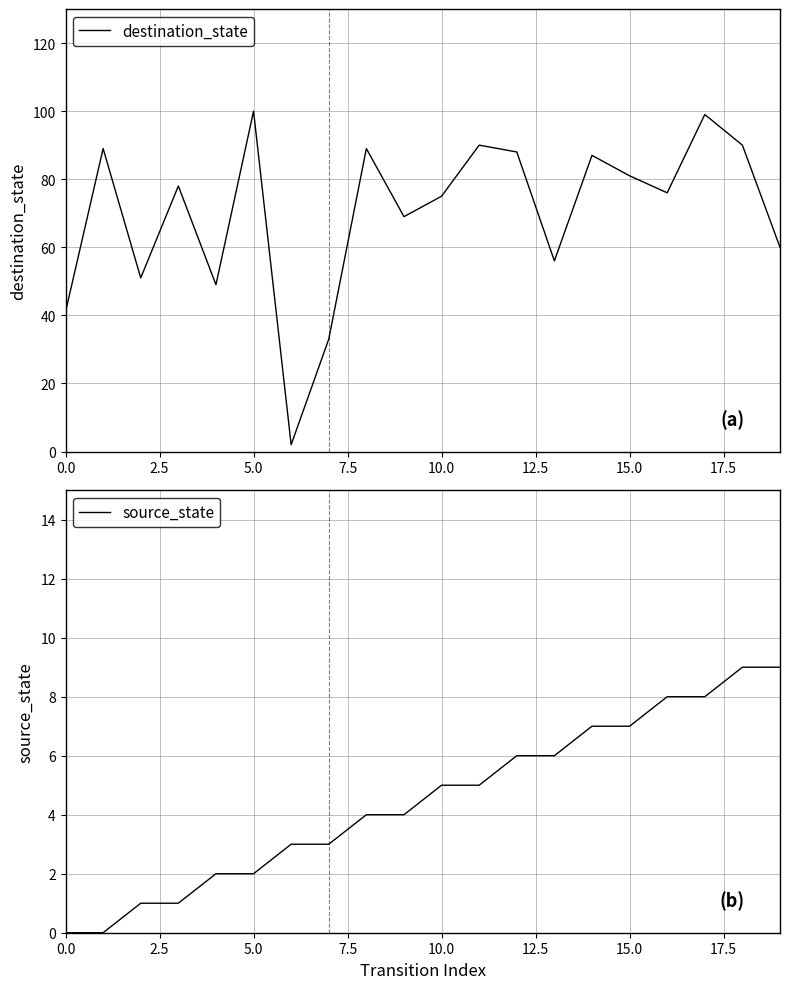

What is the sum of all source_state values?

90